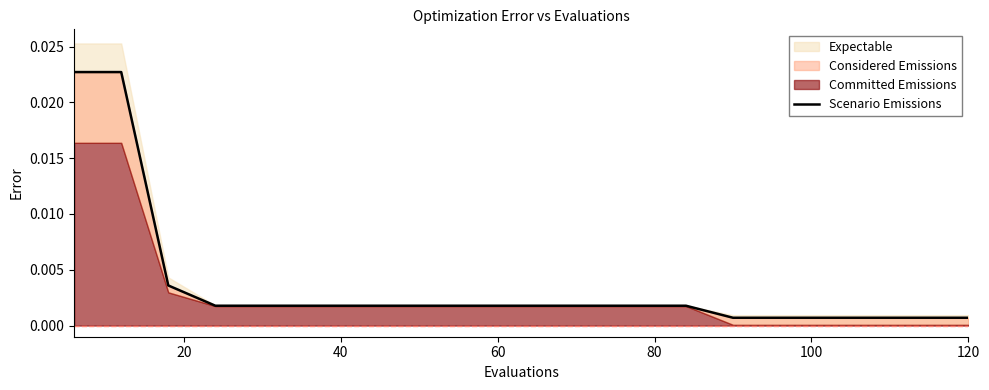

The chart shows a value of 0.0 at 120. True or false?

False